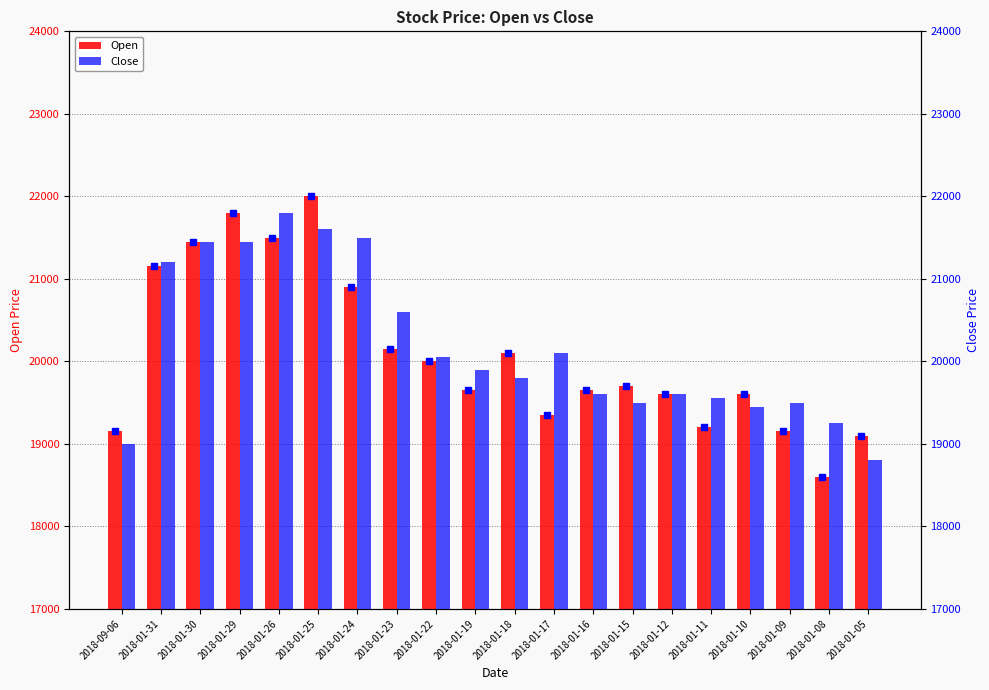

List the series in order of their overall mean, highest first.

Close, Open